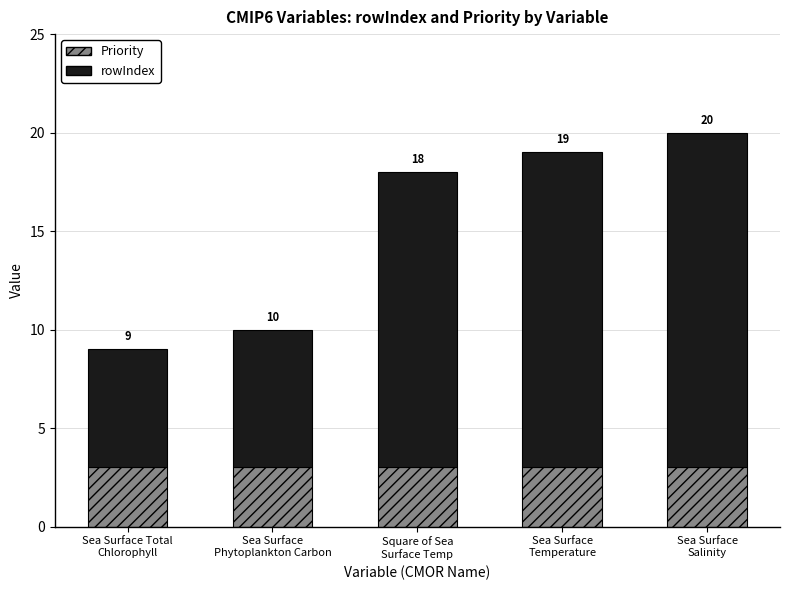

What is the label of the 1st bar from the right?

Sea Surface
Salinity